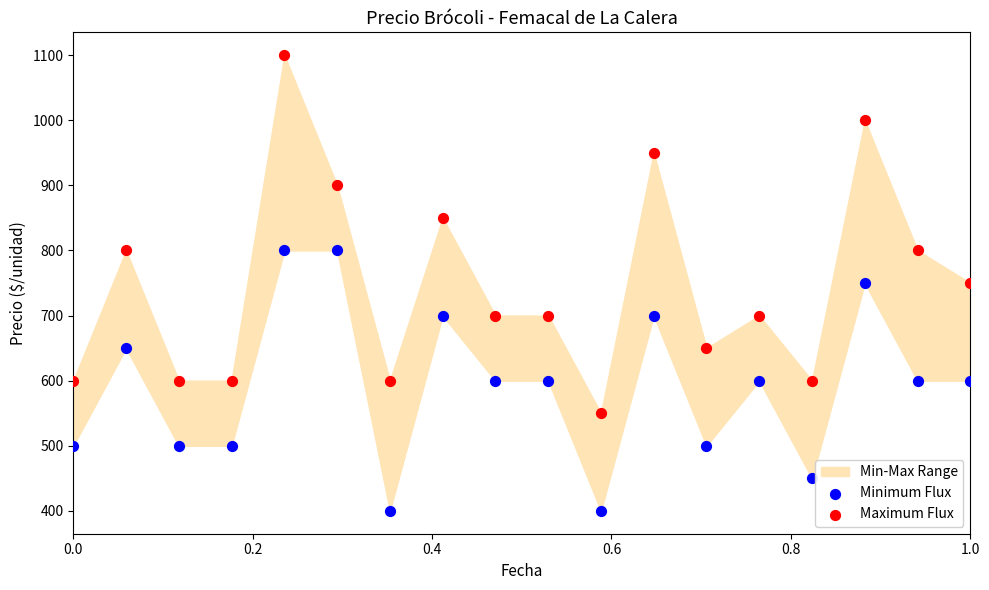

Which series has the largest Y range (max minus min)?

Maximum Flux